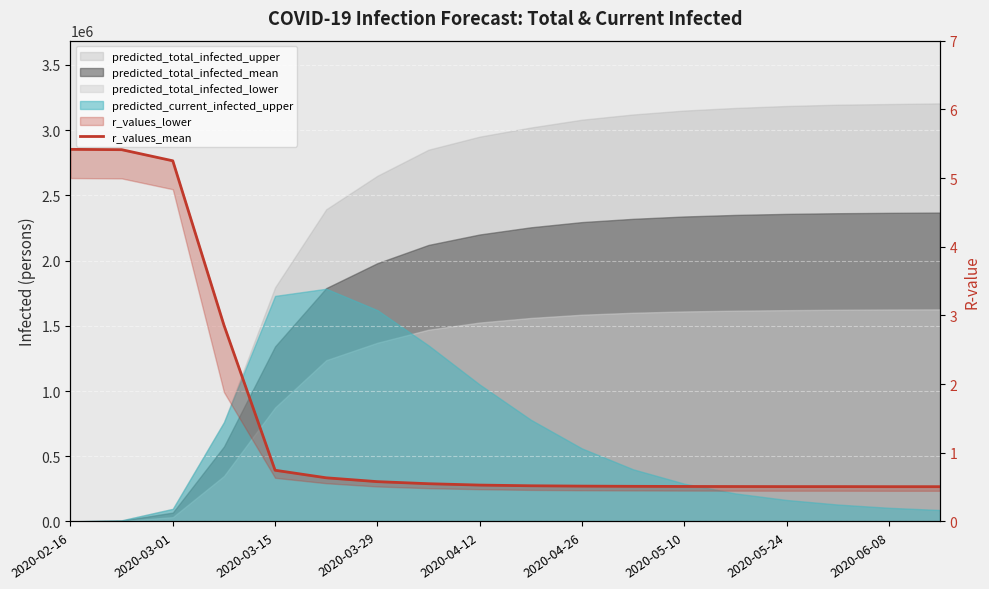

What is the difference between the maximum and minimum values?

4.9